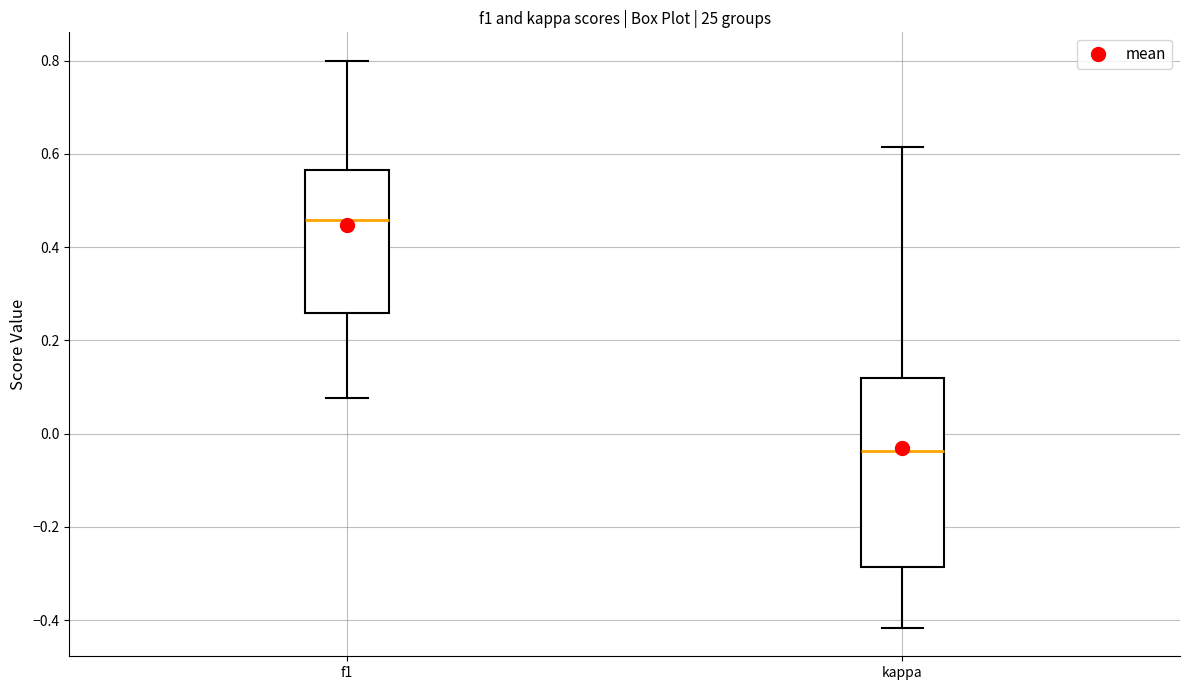

Reading left to right, read every box against the y-axis: the position of its median line, the range the box covers, and the ends of its whiskers. The values are not printed on the chart, so give them approximately, as read against the axis.

f1: median 0.46, box 0.26 to 0.56, whiskers 0.08 to 0.80
kappa: median -0.04, box -0.28 to 0.12, whiskers -0.42 to 0.62